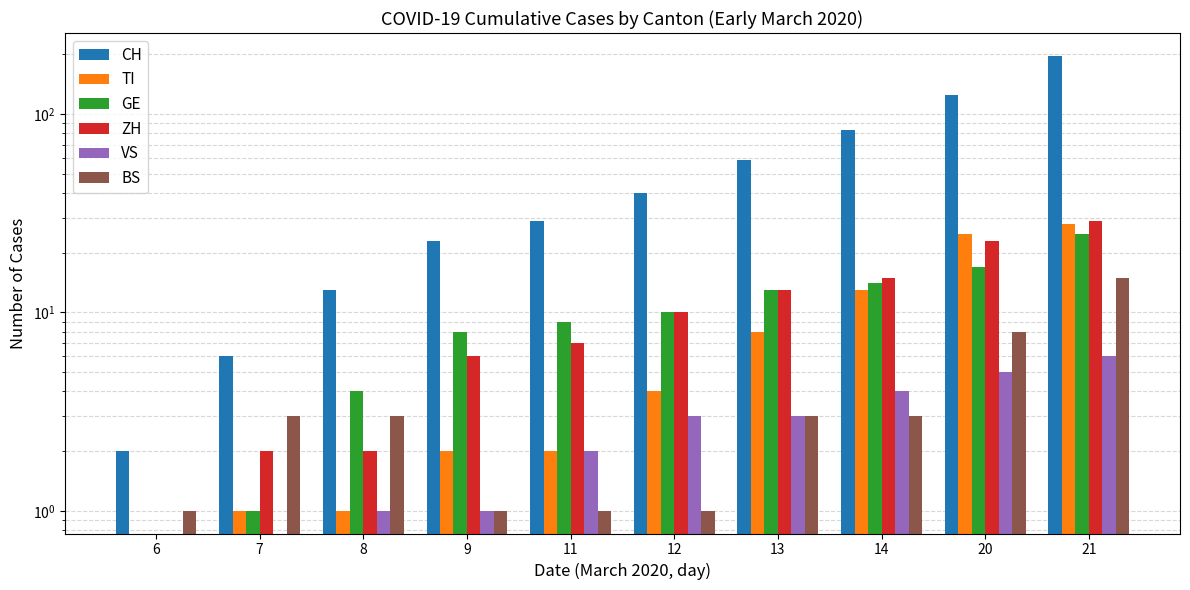

At which label does CH first exceed 40?

13